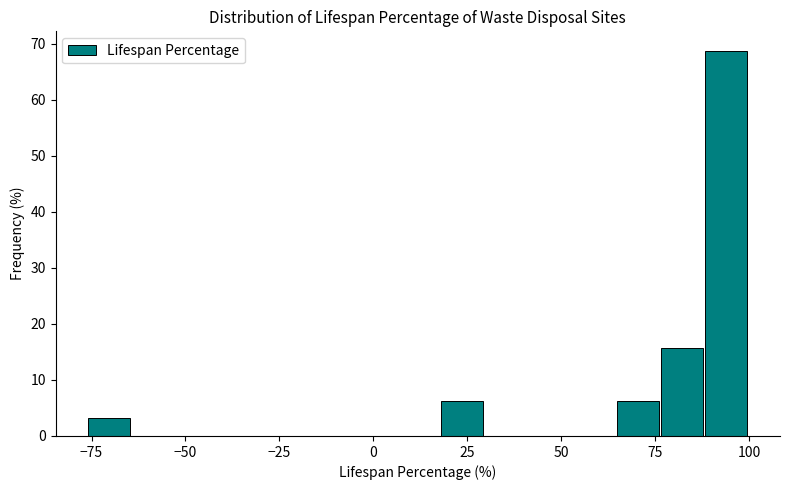

Around what value on the x-axis is the tallest bar? Give the approximate position of its centre, as read against the axis.

95